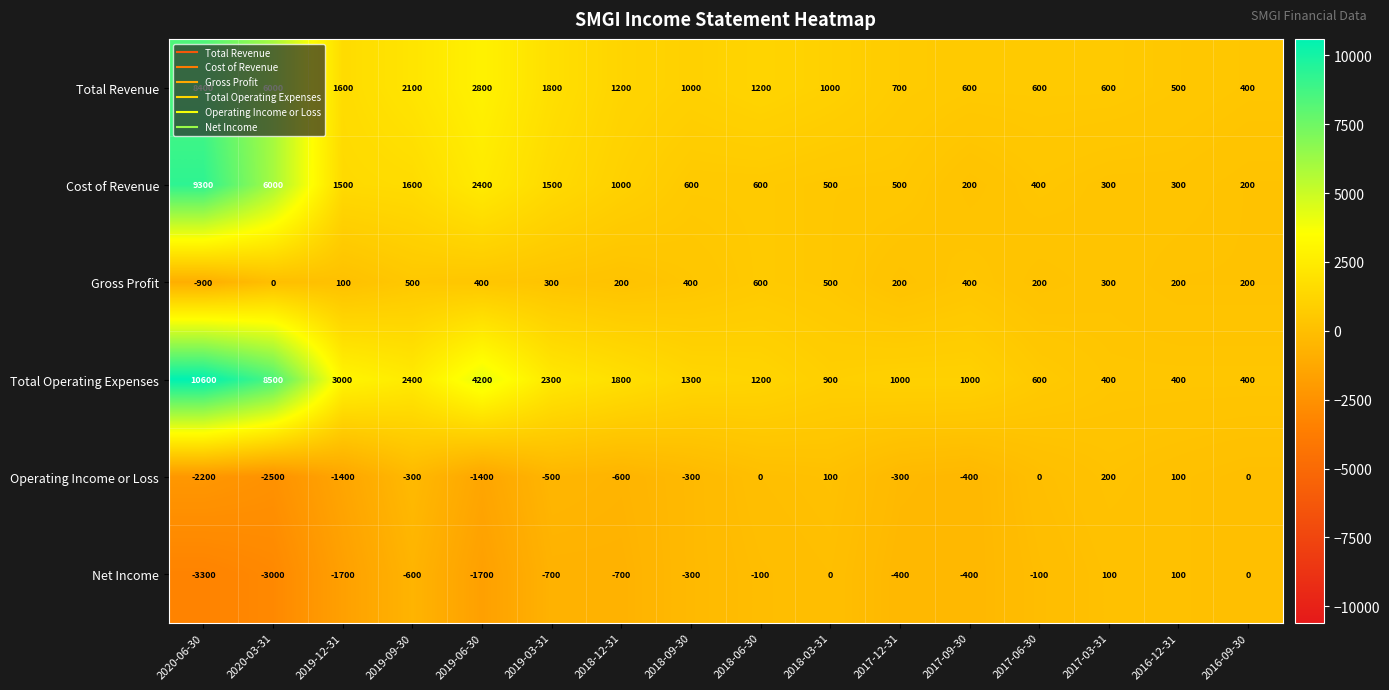

Which series has the largest total across all categories?

Total Operating Expenses